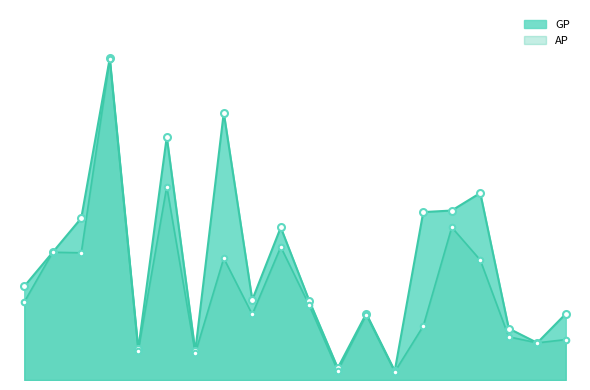

What is the maximum value for AP?

1513798